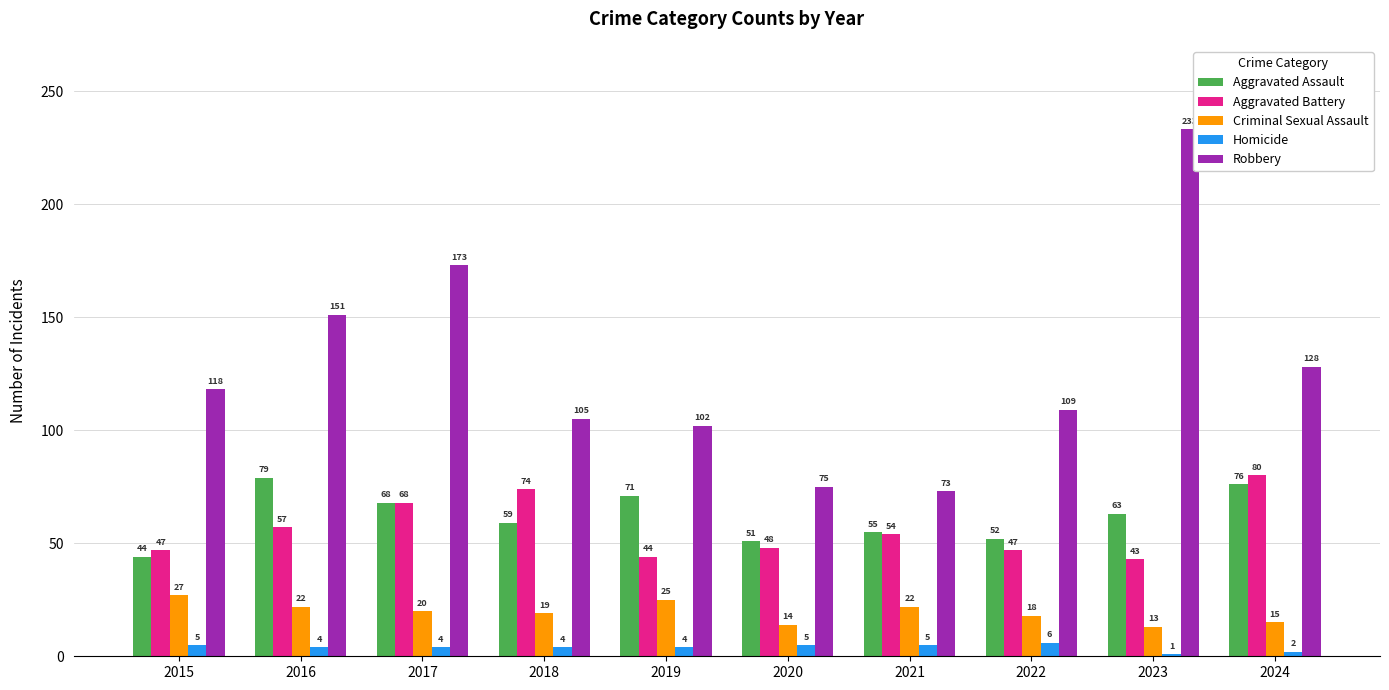

True or false: Homicide has a value of 4 at 2019.

True